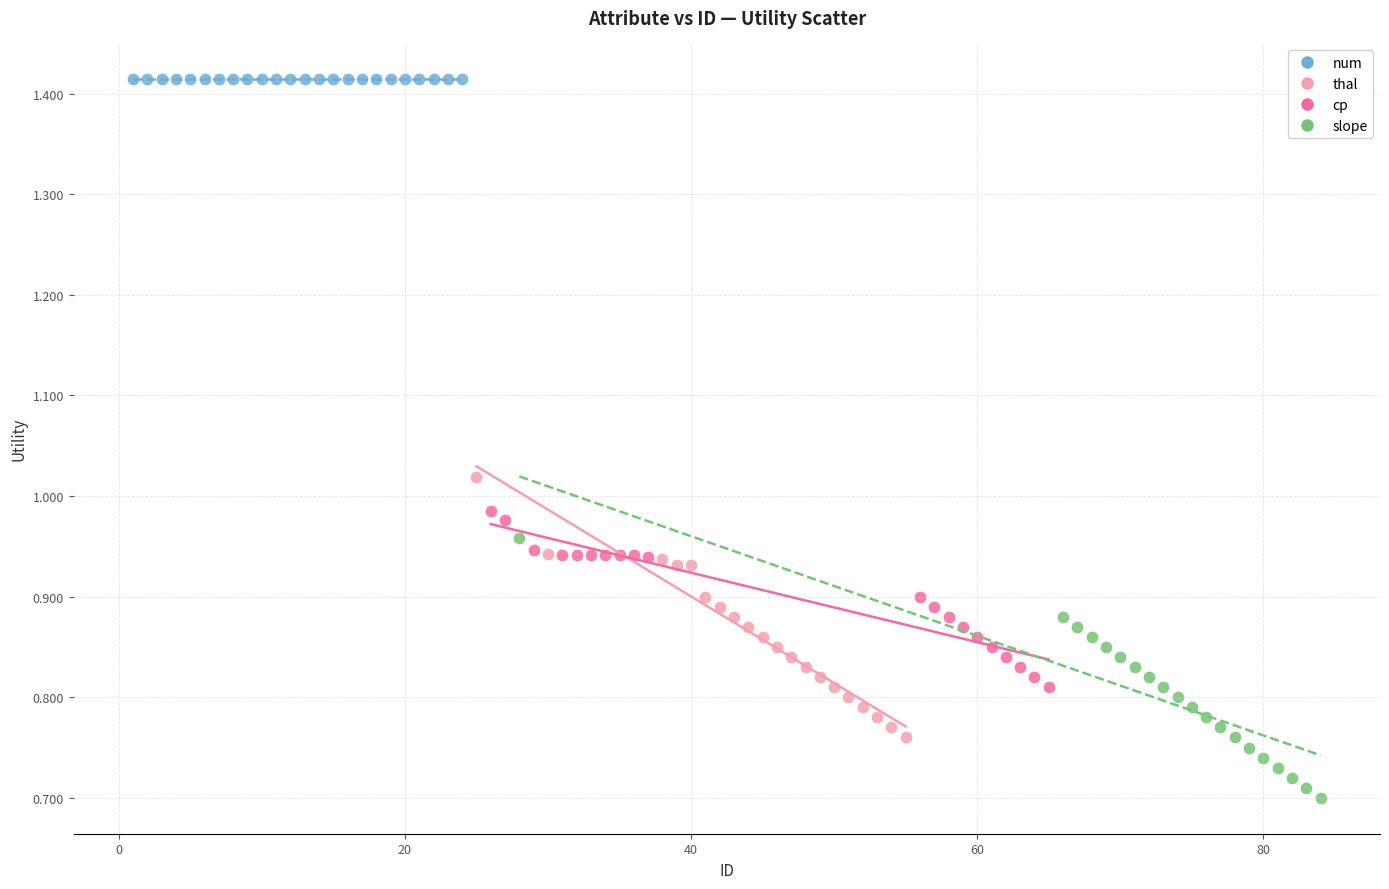

Which series reaches the maximum Y coordinate?

num